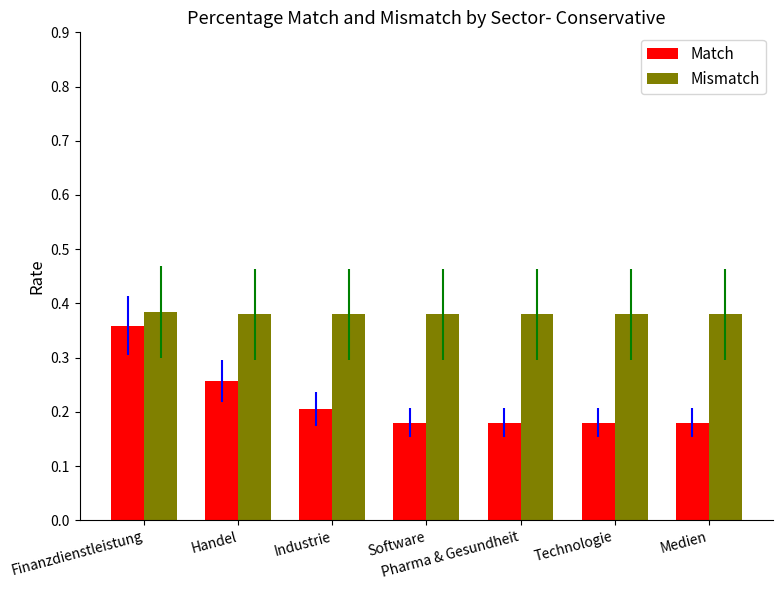

Is it true that Mismatch equals 0.1 at Software?

False